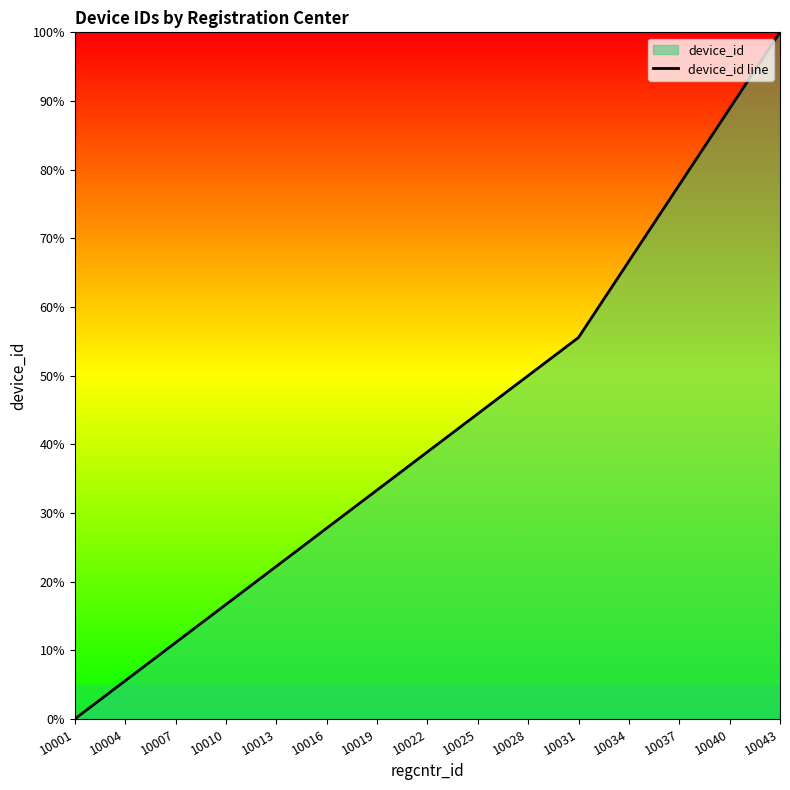

What is the difference between the values at 10037 and 10004?

72.2